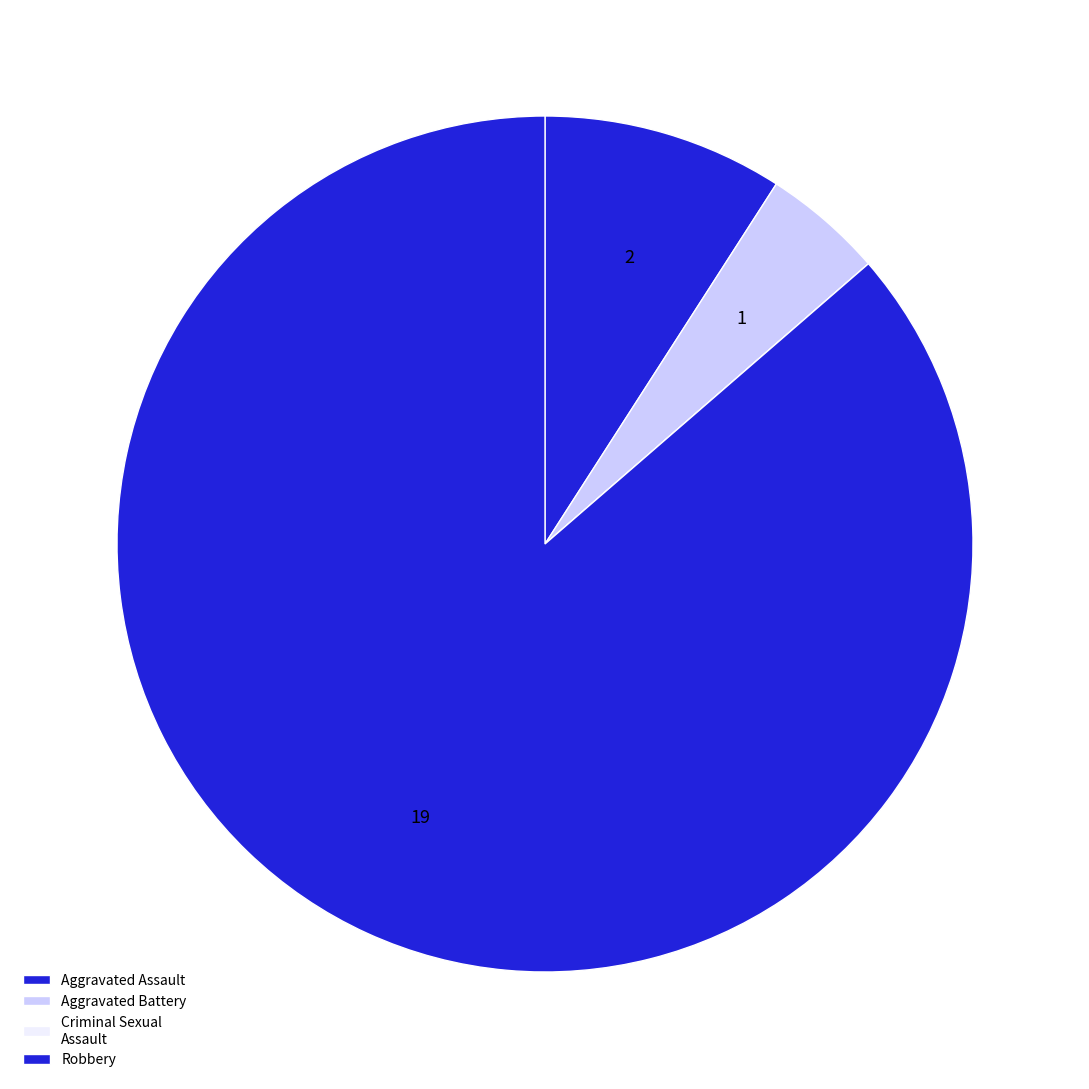

What is the smallest slice in the pie chart?

Criminal Sexual Assault